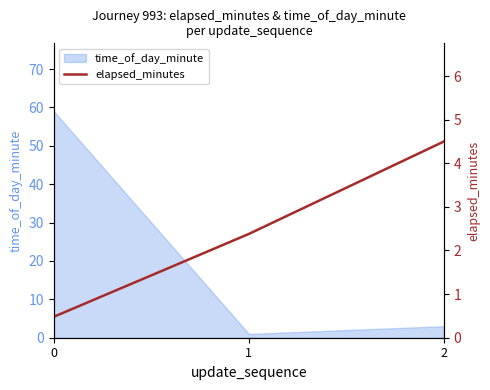

What is the difference between the second highest and minimum values?

1.9